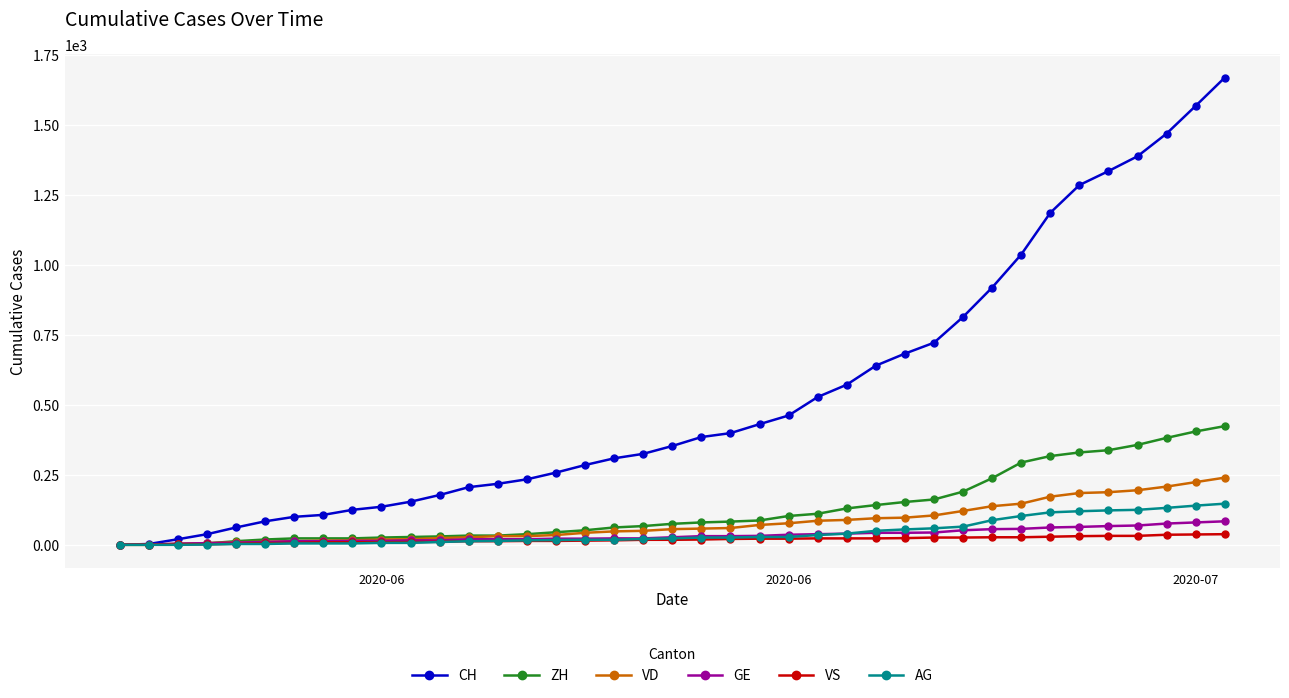

Which series has the largest total across all categories?

CH